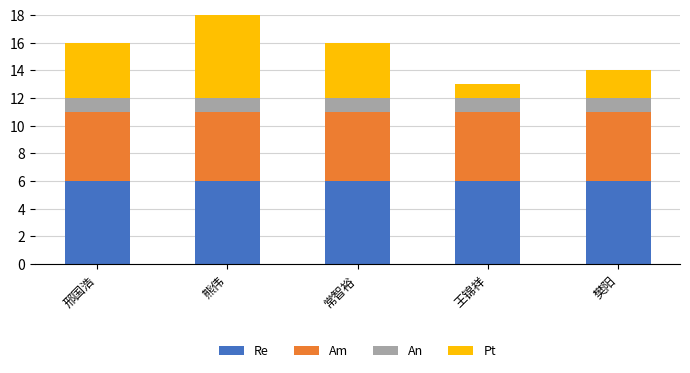

Reading left to right, transcribe the values for Re.

6	6	6	6	6